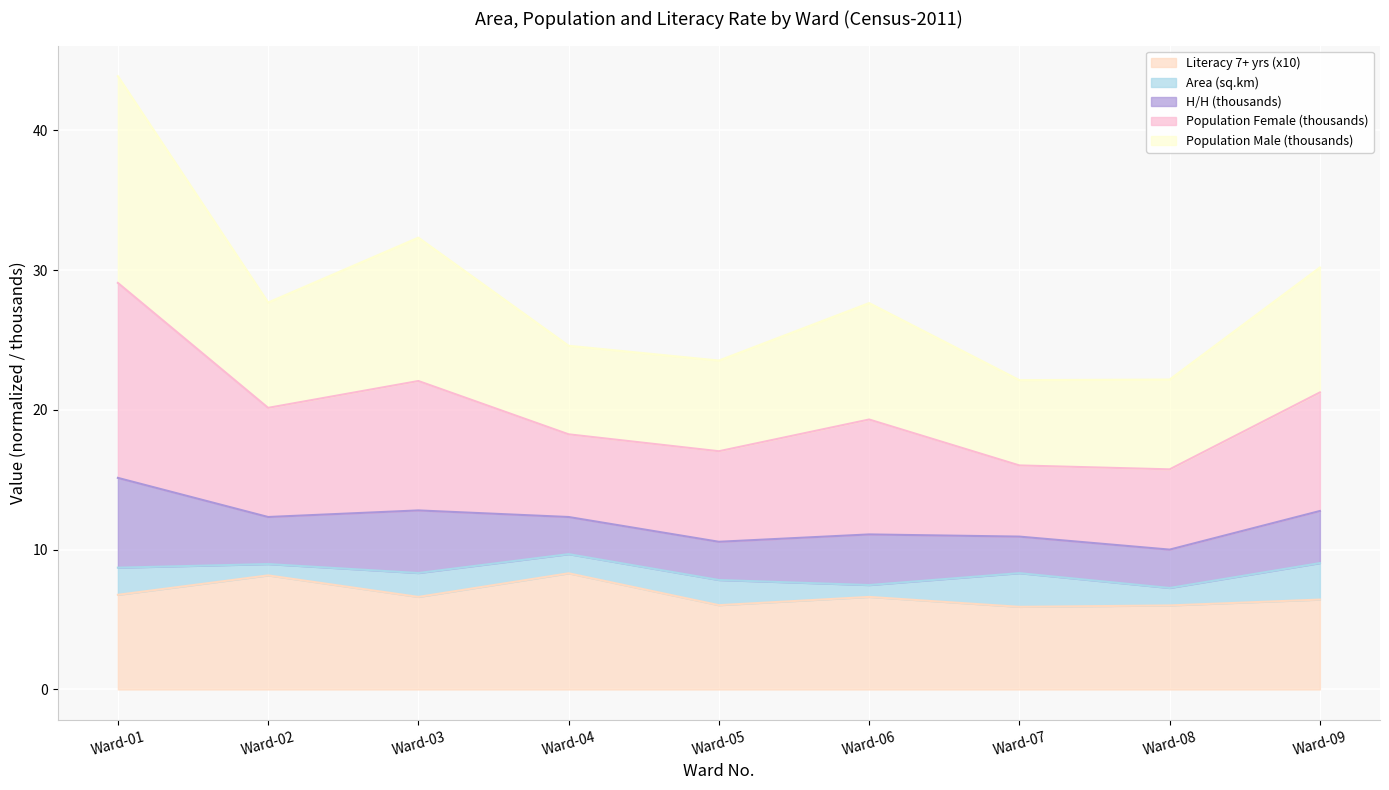

What is the spread (max minus min) of values at Ward-08?

16.2